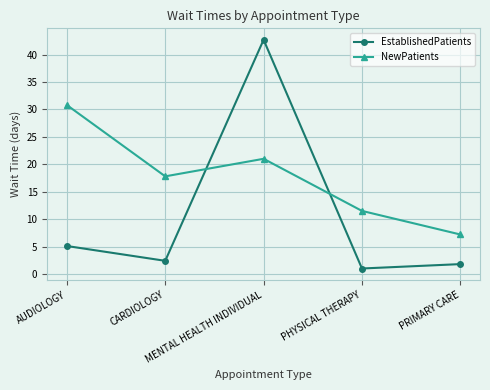

At which category does the chart reach its minimum across all series?

PHYSICAL THERAPY